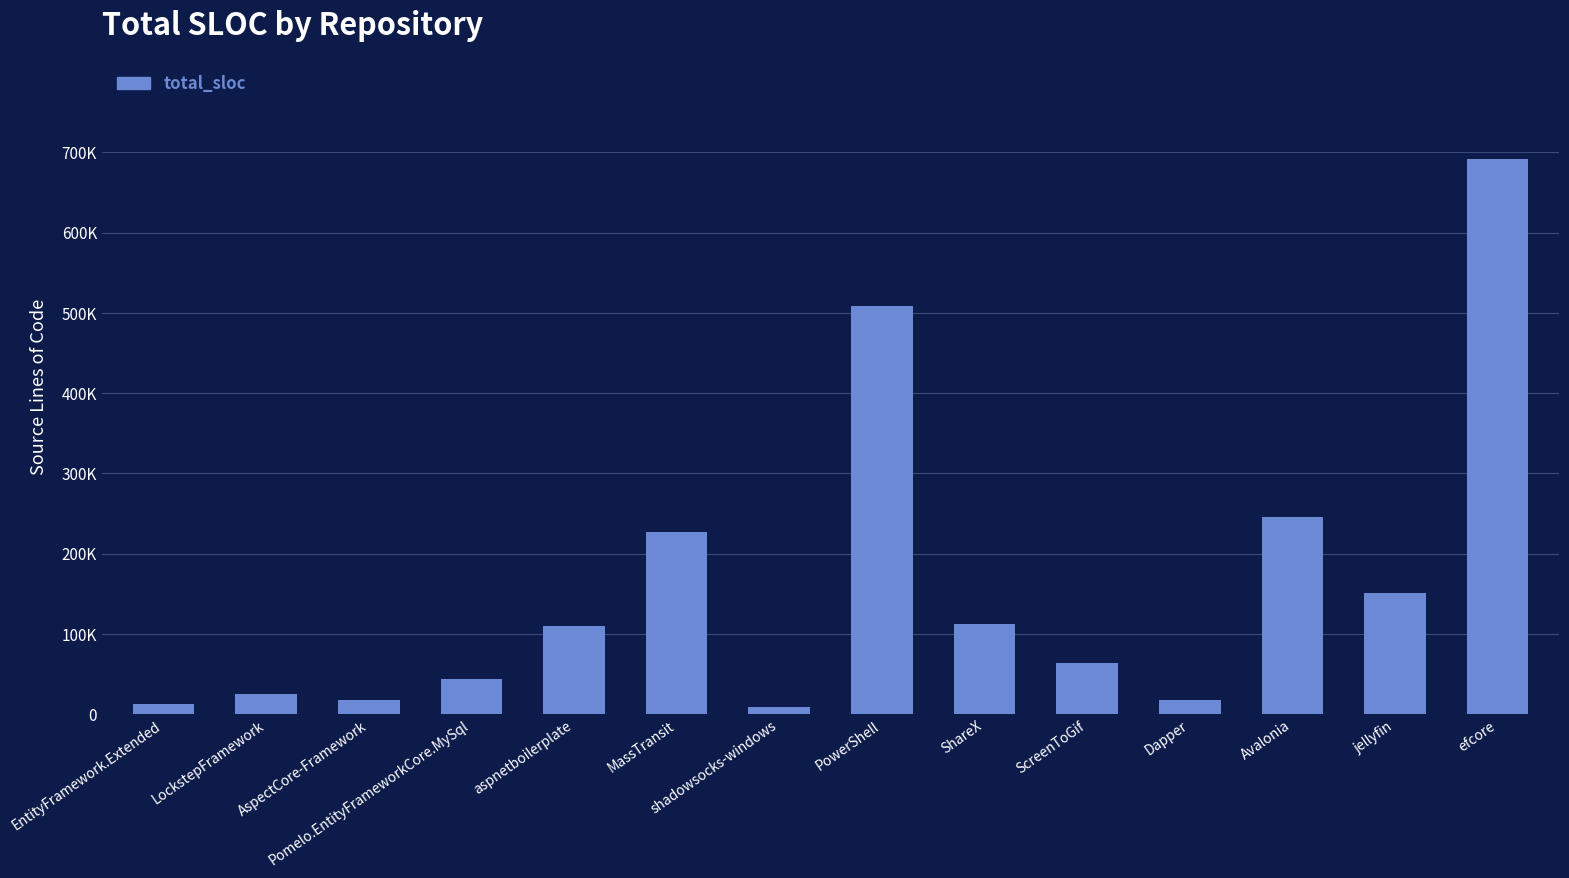

The value at shadowsocks-windows is 9111. True or false?

True